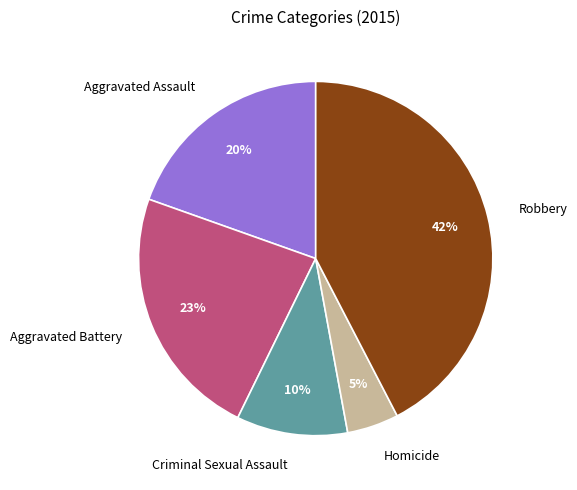

To the nearest percent, what portion does Homicide represent?

5%